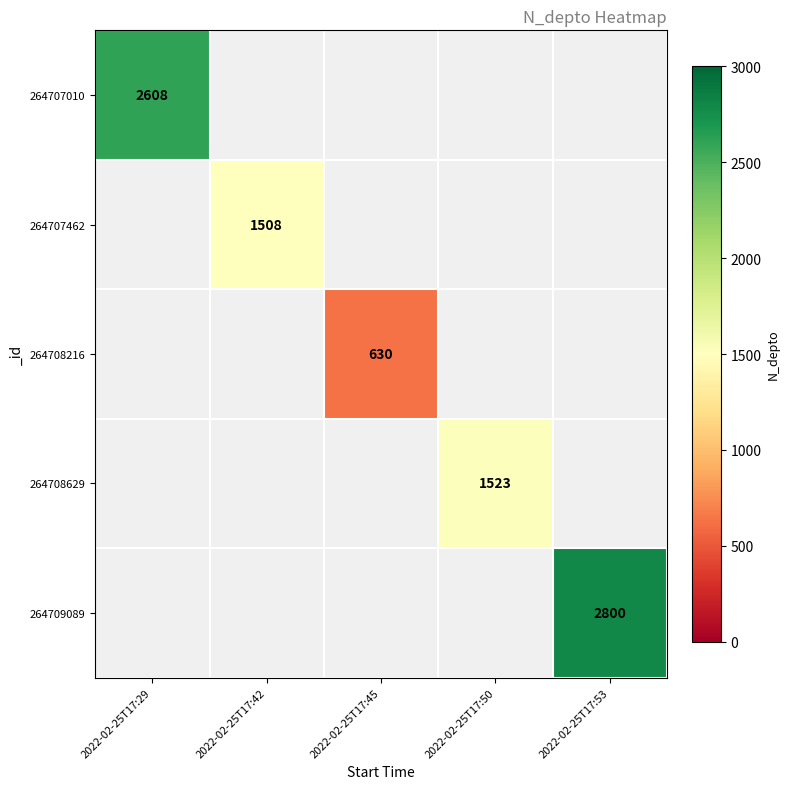

True or false: 264708216 has a value of 630 at 2022-02-25T17:45.

True